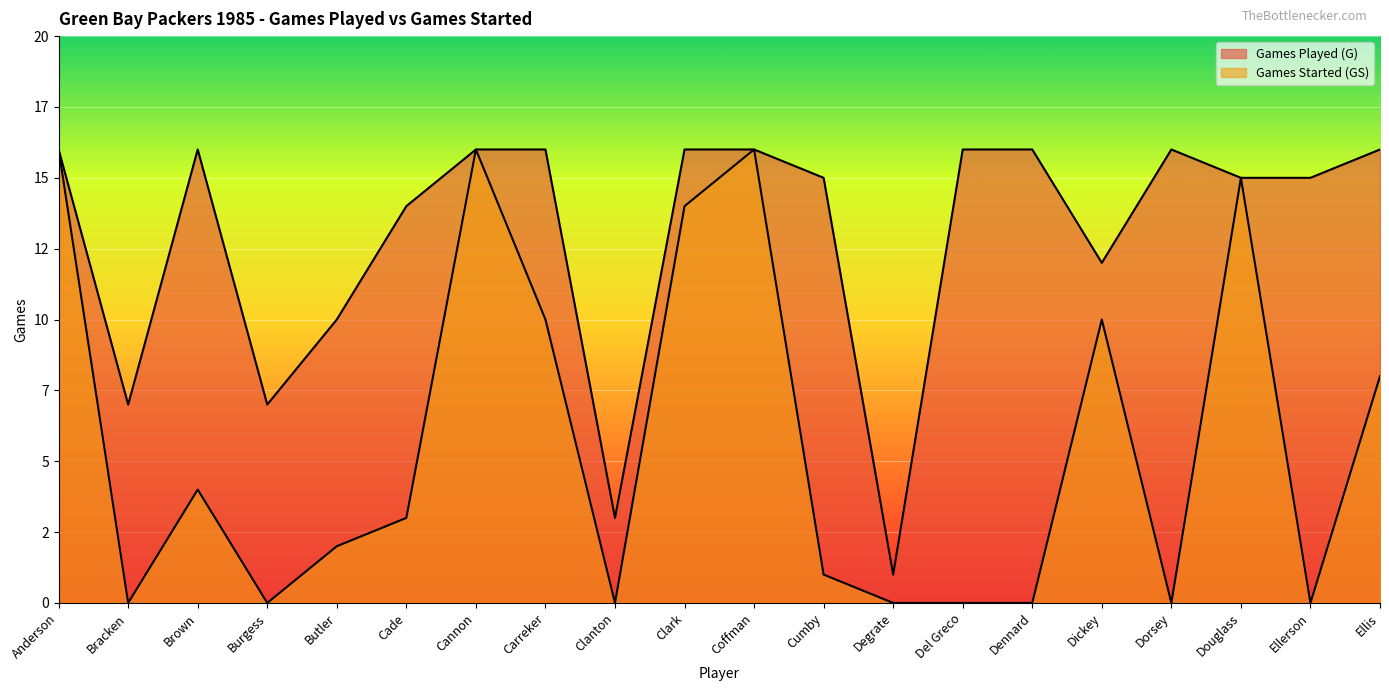

The Games Played (G) series shows 22 at Coffman. True or false?

False